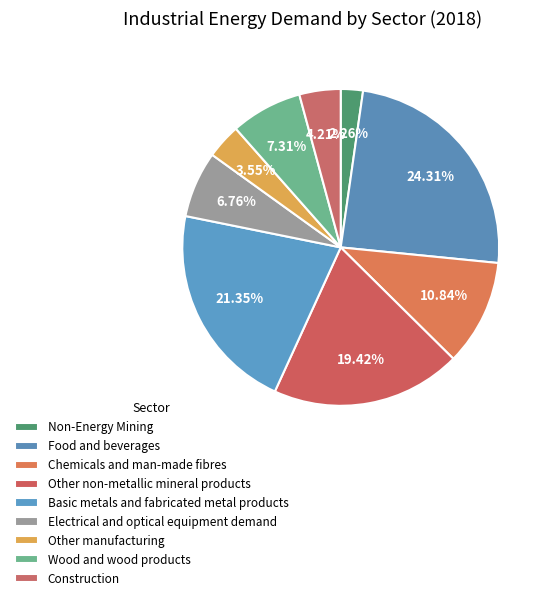

To the nearest percent, what portion does Chemicals and man-made fibres represent?

11%